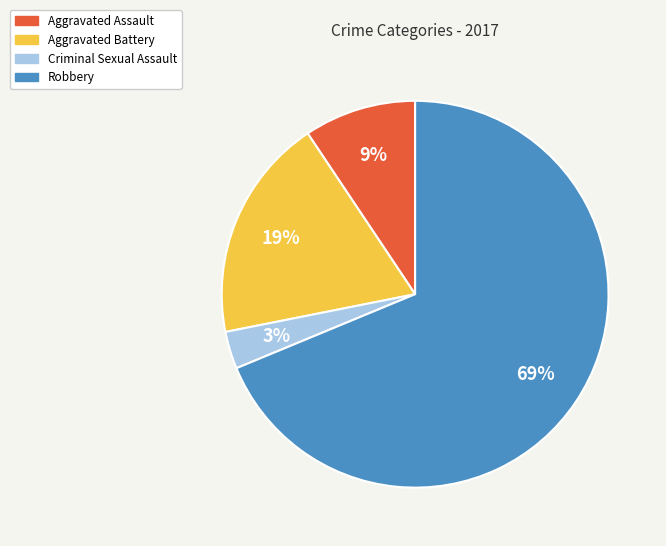

Which slice represents more than half of the pie?

Robbery